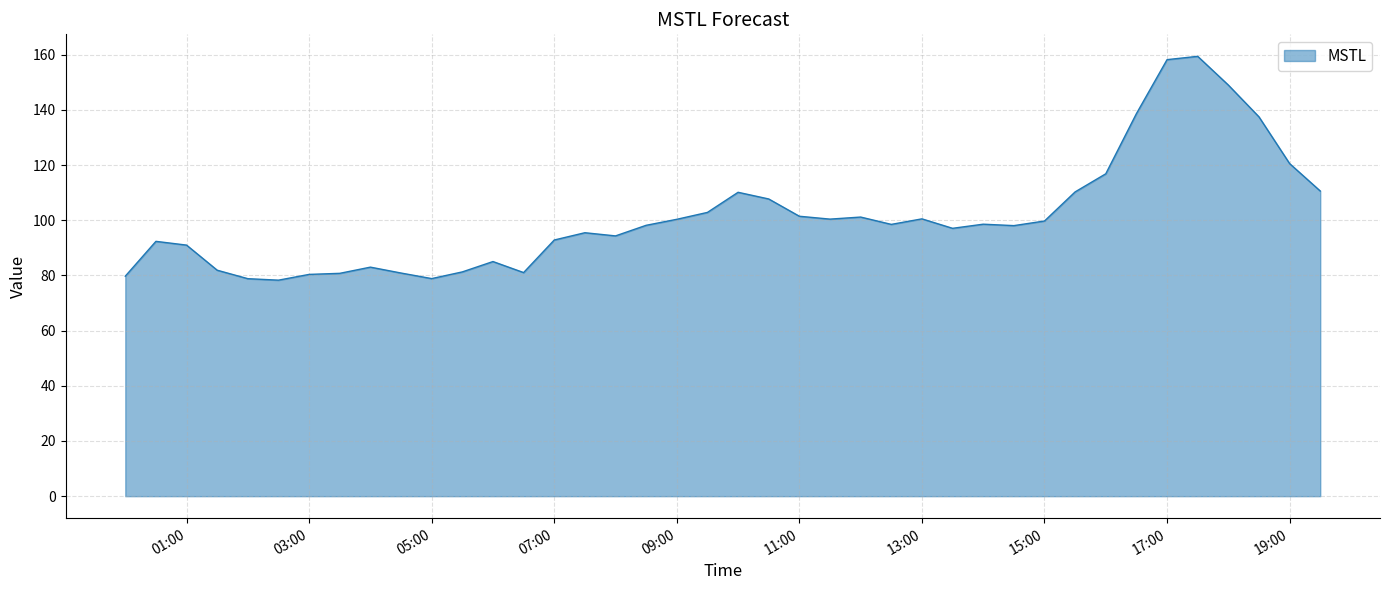

What is the maximum value shown in the chart?

159.4